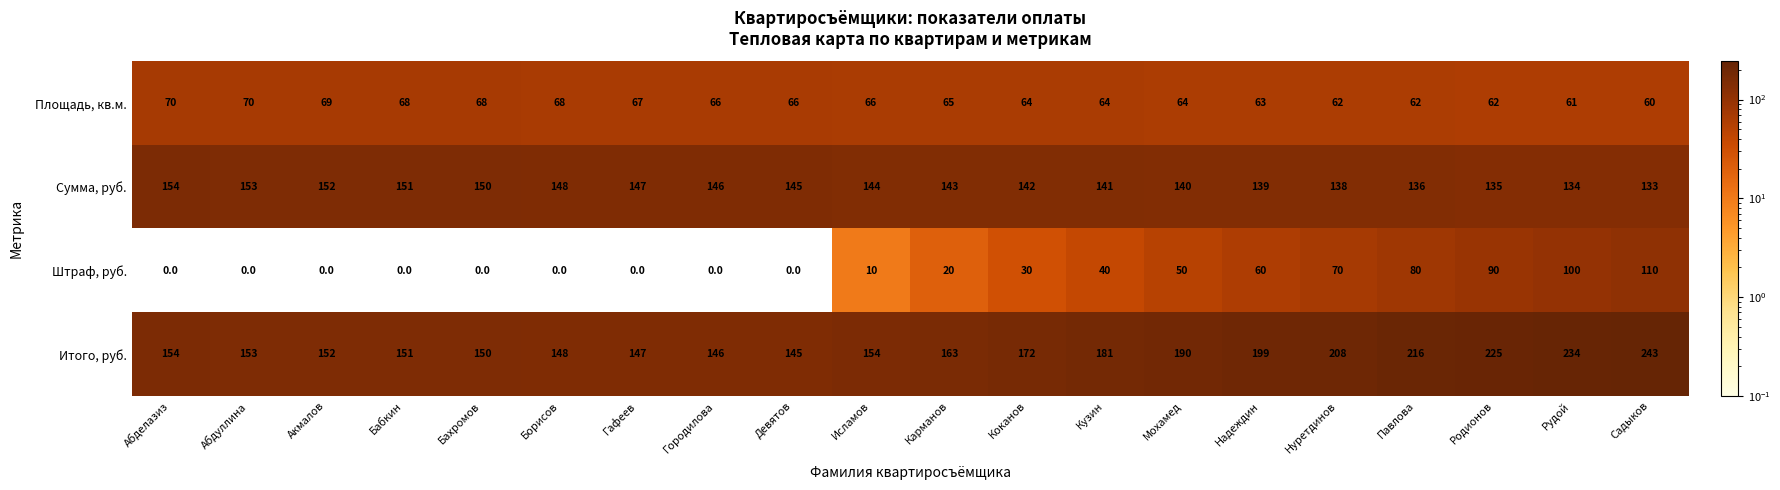

At how many categories does at least one series exceed 47?

20